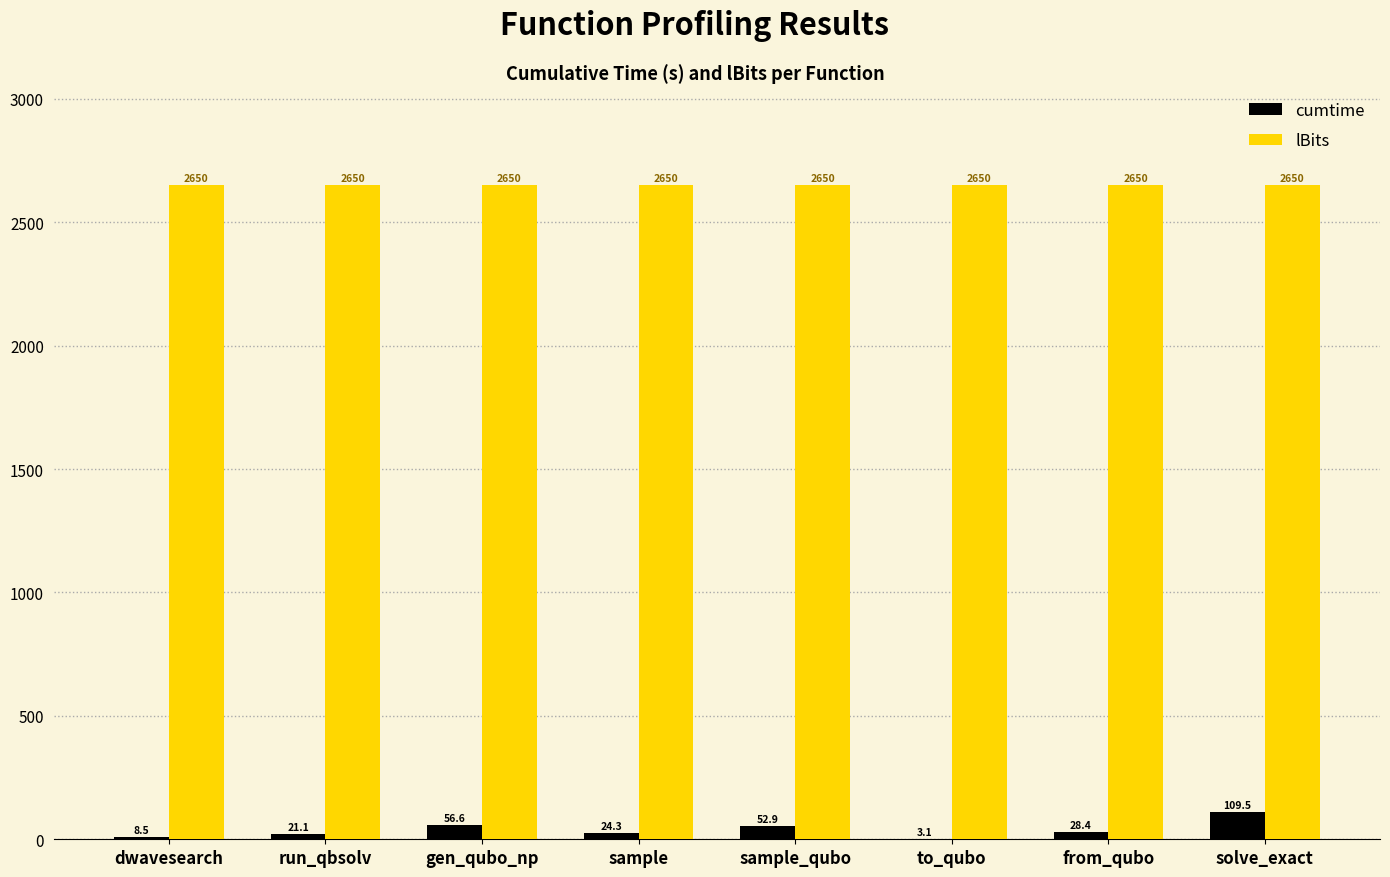

Reading right to left, list all the values displayed in this chart.

cumtime: 109.5	28.4	3.1	52.9	24.3	56.6	21.1	8.5
lBits: 2650.0	2650.0	2650.0	2650.0	2650.0	2650.0	2650.0	2650.0